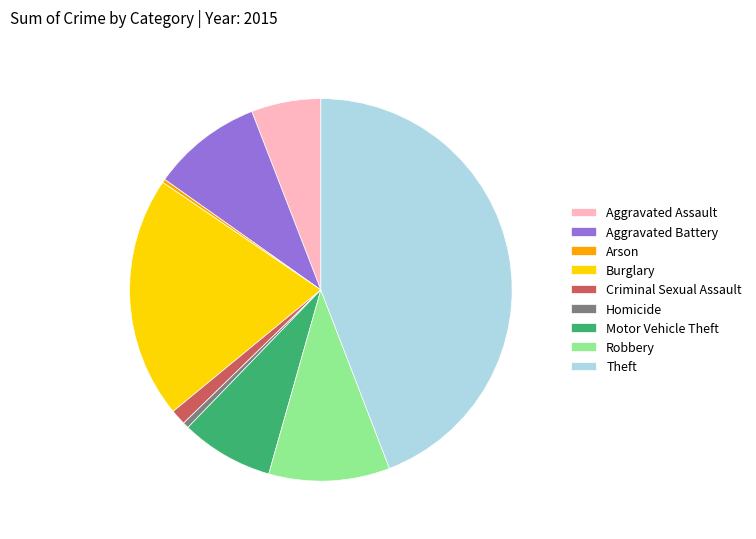

How many slices are in this pie chart?

9